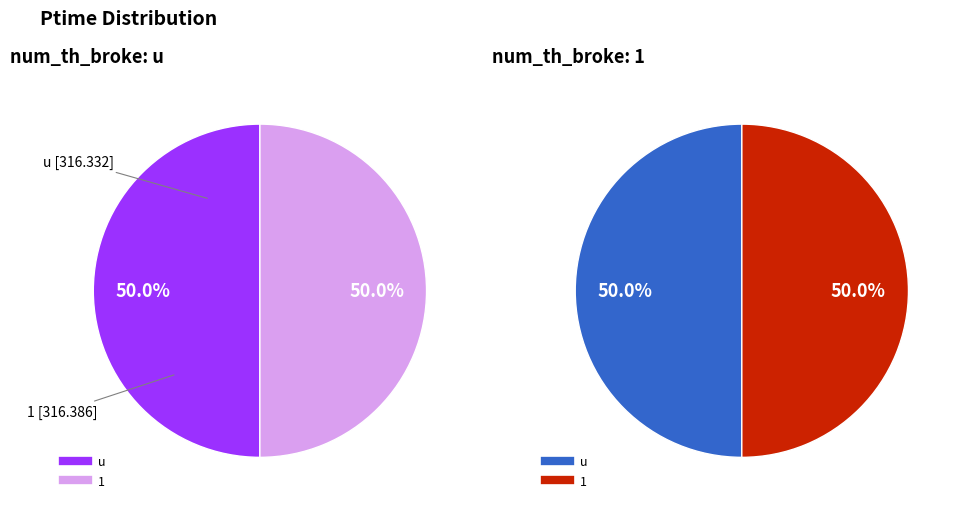

What percentage is the 1 slice, to the nearest percent?

50%